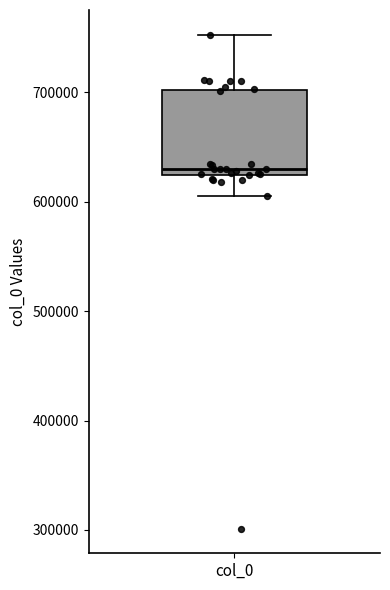

Where is the upper edge of the box for col_0 on the y-axis? The values are not printed on the chart, so give them approximately, as read against the axis.

700000